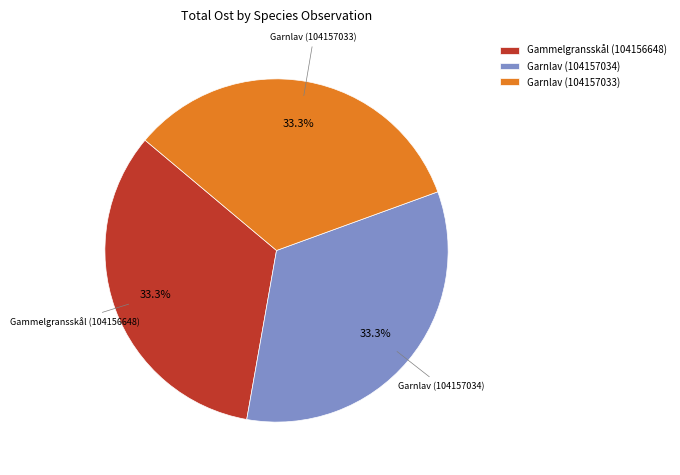

To the nearest percent, what percentage of the pie is Garnlav (104157033)?

33%